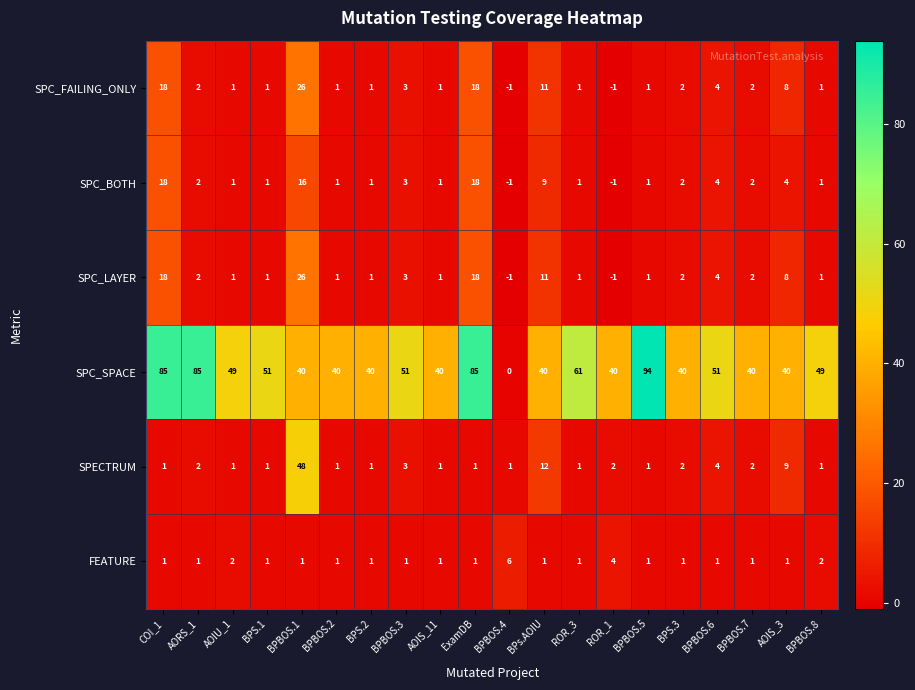

Which series has the largest range (max minus min)?

SPC_SPACE